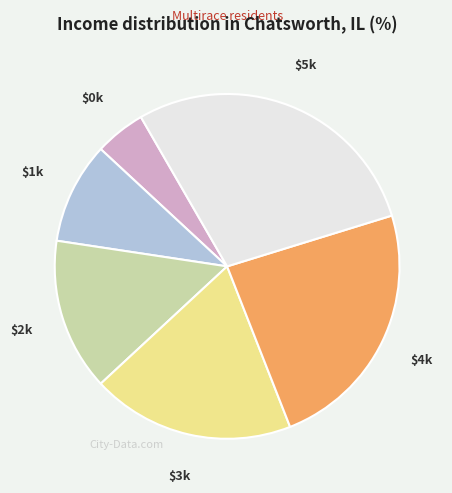

Is it true that $0k is 5% of the pie?

True